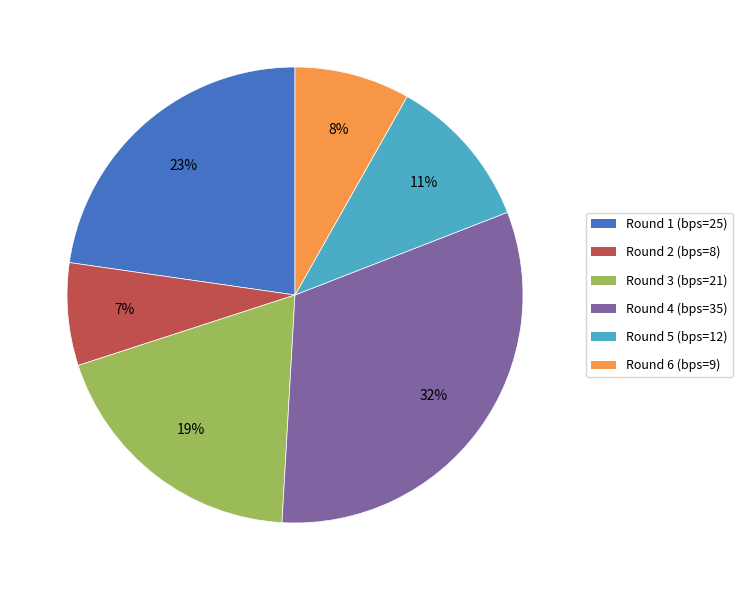

To the nearest percent, what is the average slice percentage?

17%